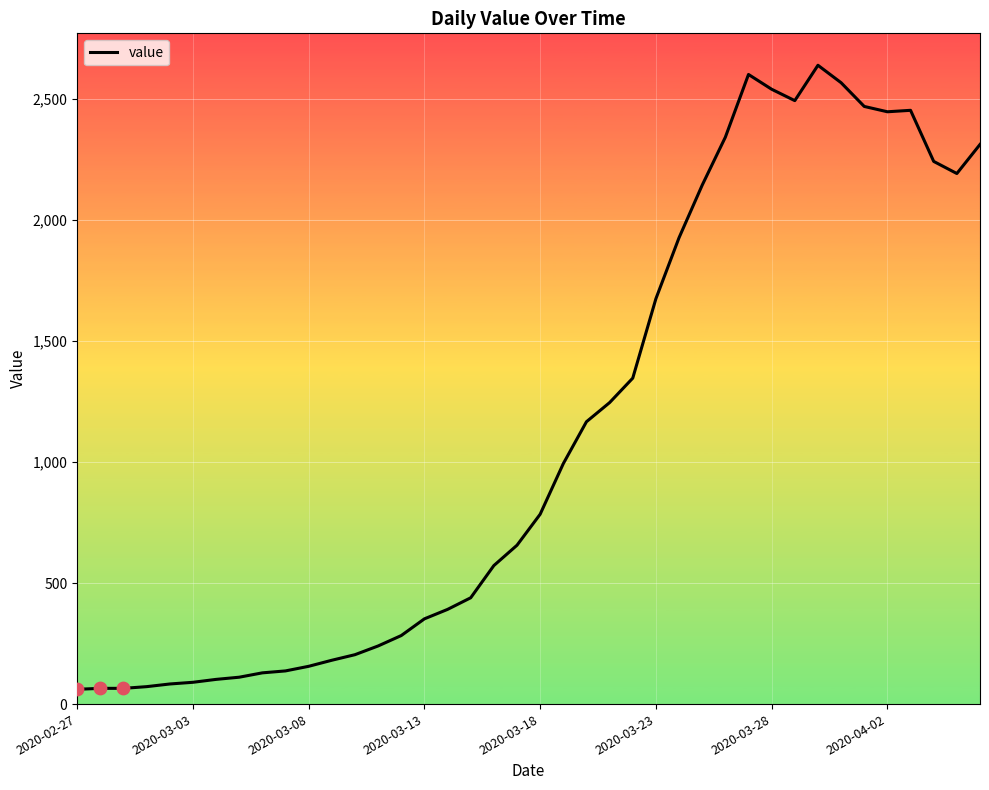

What is the difference between the maximum and minimum values?

2577